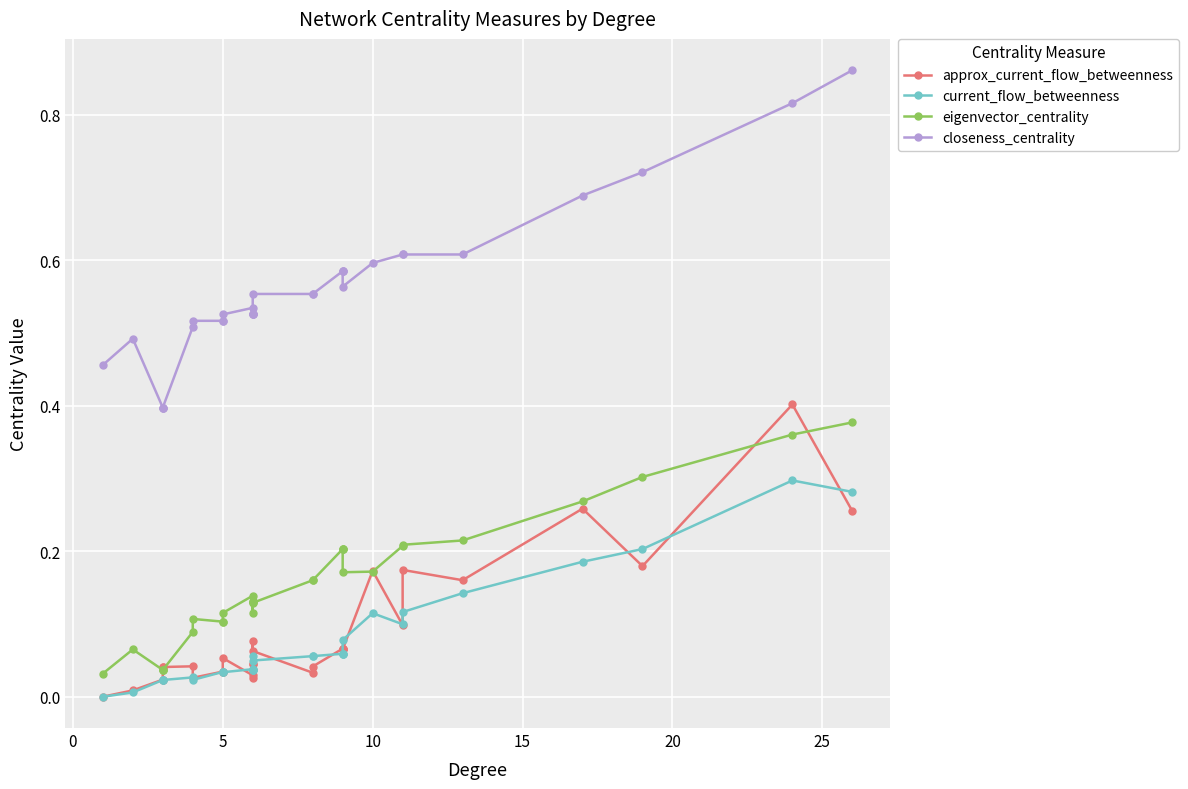

Count the number of data series in this chart.

4